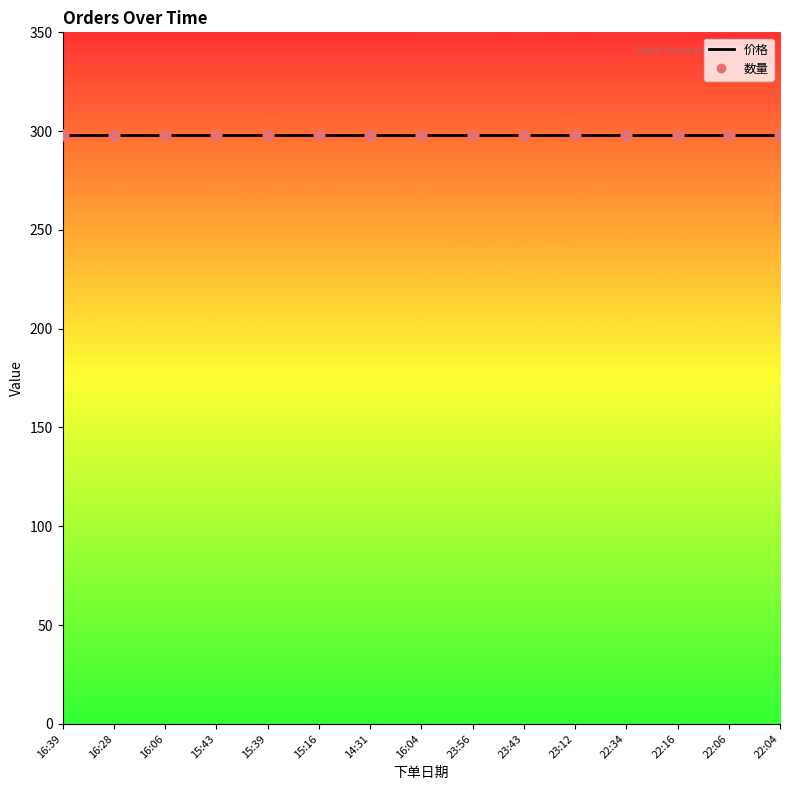

At which category is the sum across all series the highest?

2016-09-30 16:39